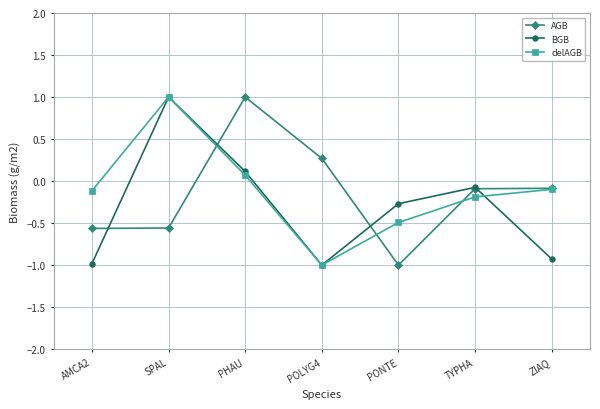

What is the sum of all AGB values?

-1.0